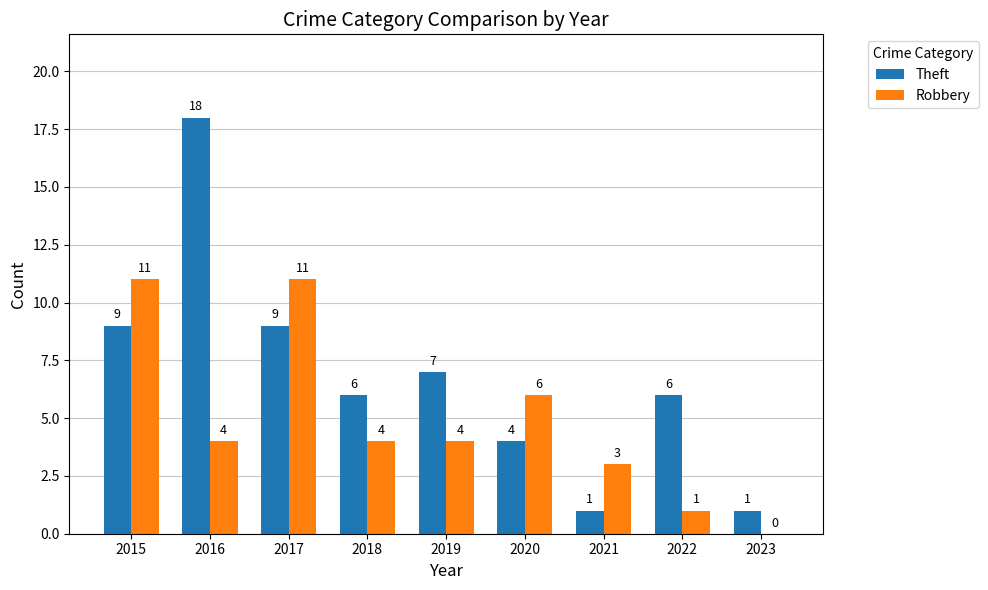

What is the greatest value displayed?

18